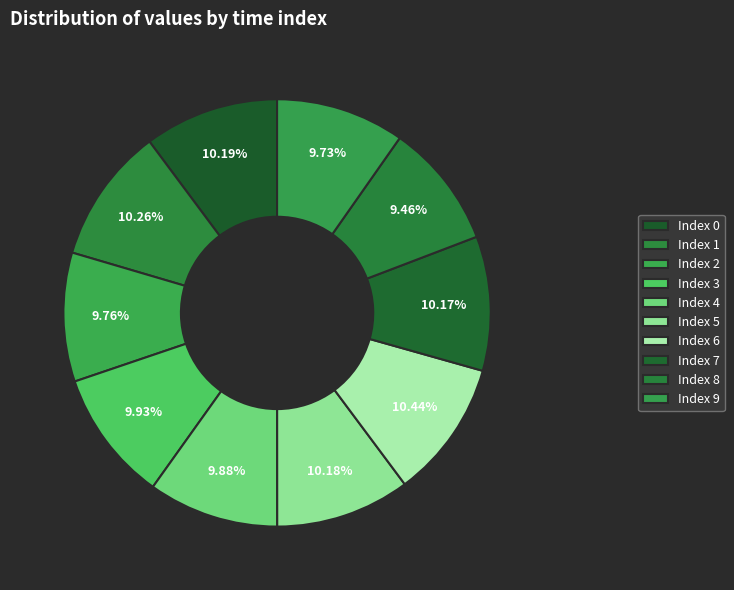

Count the number of slices in the pie.

10